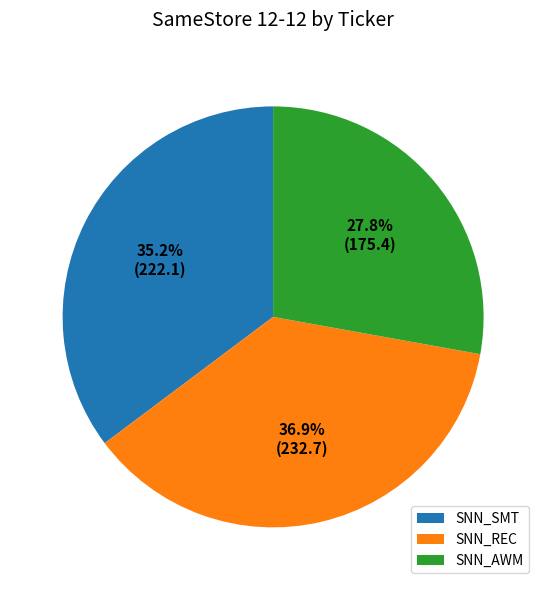

Do SNN_SMT and SNN_AWM together represent more than half of the pie?

Yes